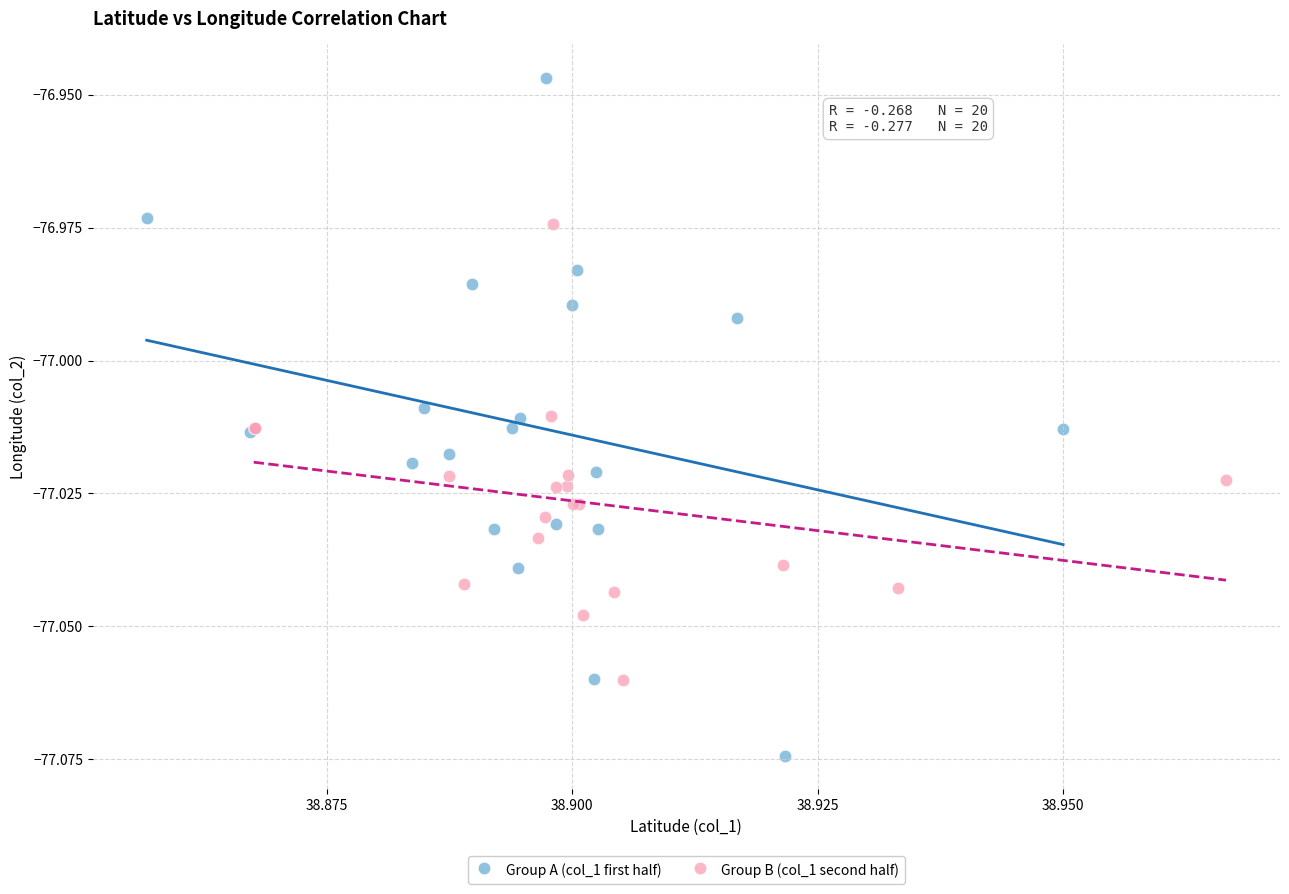

Which series has the widest spread of Y values?

Group A (col_1 first half)